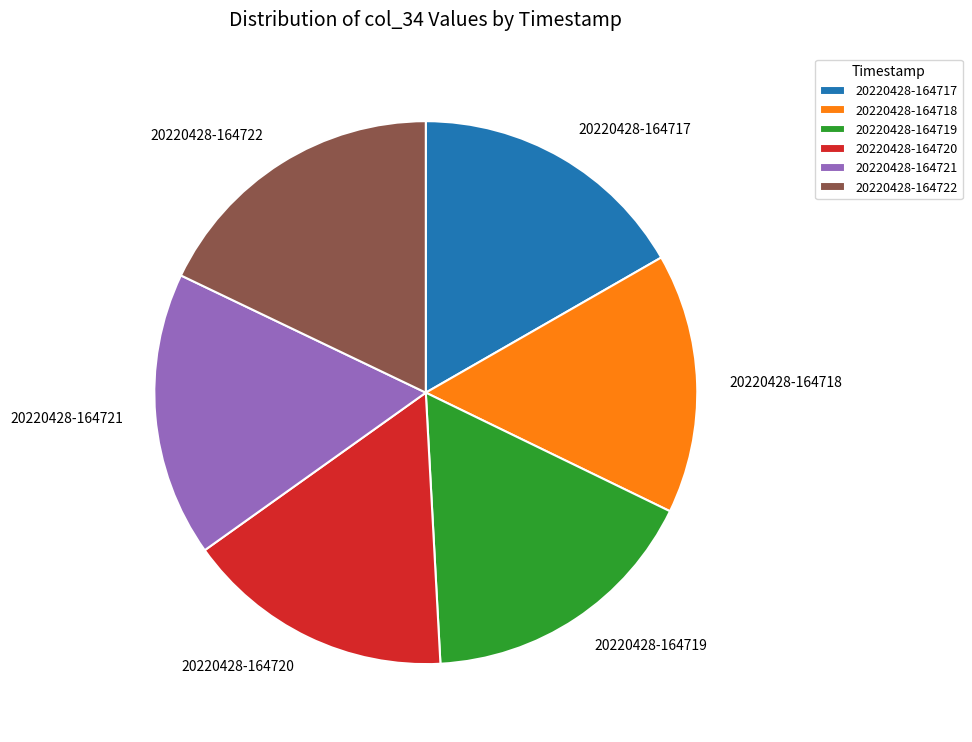

Is there a majority slice in this chart?

No